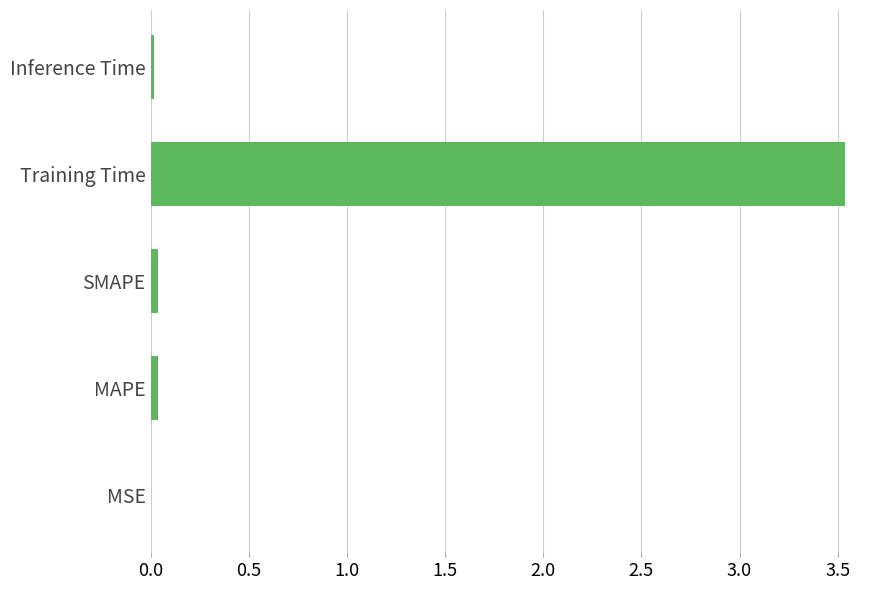

Does the chart contain stacked bars?

No